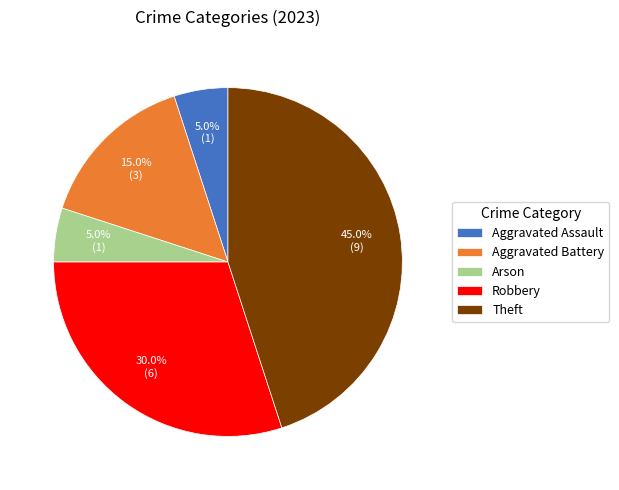

Combined, what portion of the pie is Theft and Aggravated Assault?

50.0%